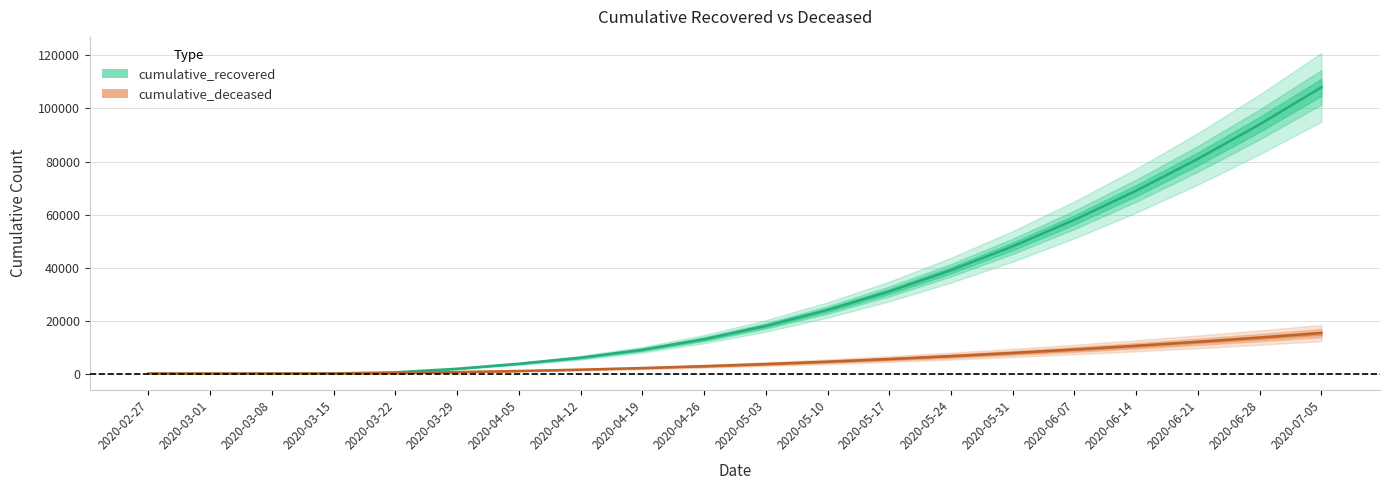

What is the difference between the cumulative_deceased values at 2020-07-05 and 2020-03-15?

15272